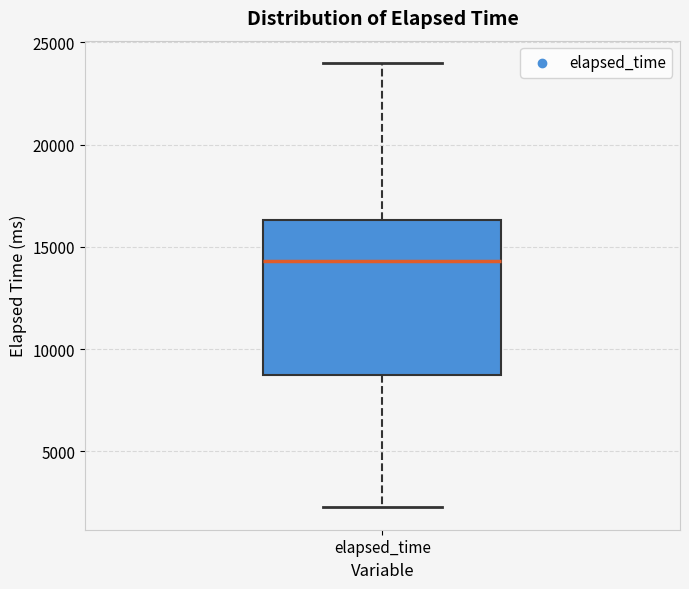

Read this box plot against the y-axis: the position of the median line, the range covered by the box, and the ends of both whiskers. The values are not printed on the chart, so give them approximately, as read against the axis.

median 14500, box 9000 to 16500, whiskers 2500 to 24000